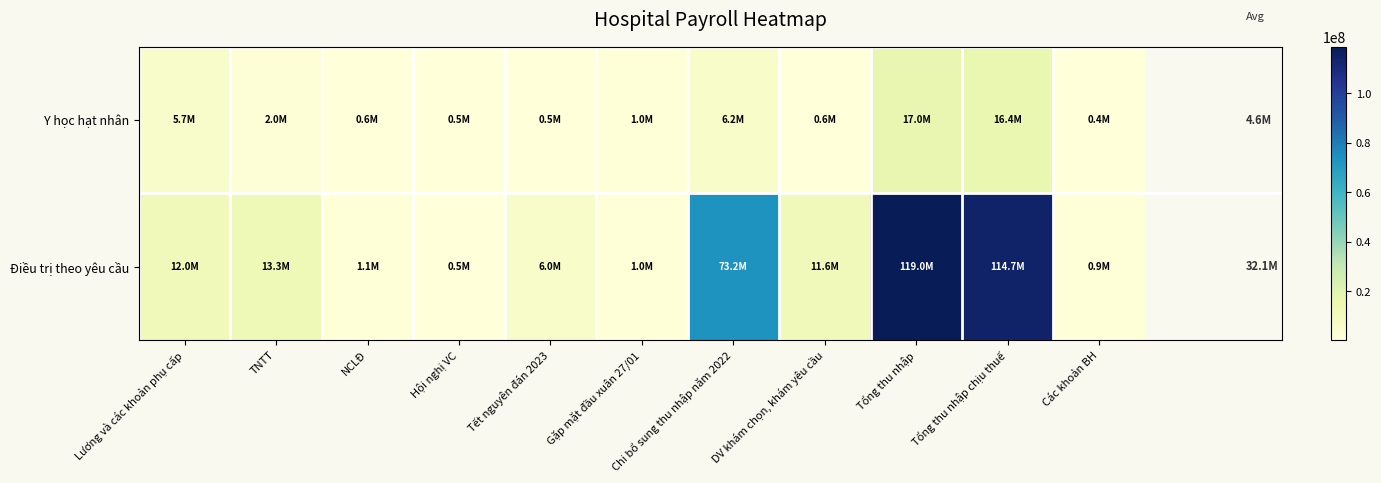

Reading left to right, what are all the values shown in this chart?

Y học hạt nhân: Lương và các khoản phụ cấp=5700000	TNTT=1966800	NCLĐ=550000	Hội nghị VC=500000	Tết nguyên đán 2023=500000	Gặp mặt đầu xuân 27/01=1000000	Chi bổ sung thu nhập năm 2022=6174000	DV khám chọn, khám yêu cầu=586374	Tổng thu nhập=16977174	Tổng thu nhập chịu thuế=16427174	Các khoản BH=366093
Điều trị theo yêu cầu: Lương và các khoản phụ cấp=12003440	TNTT=13261000	NCLĐ=1100000	Hội nghị VC=500000	Tết nguyên đán 2023=6000000	Gặp mặt đầu xuân 27/01=1000000	Chi bổ sung thu nhập năm 2022=73206000	DV khám chọn, khám yêu cầu=11616524	Tổng thu nhập=118986964	Tổng thu nhập chịu thuế=114655124	Các khoản BH=866733